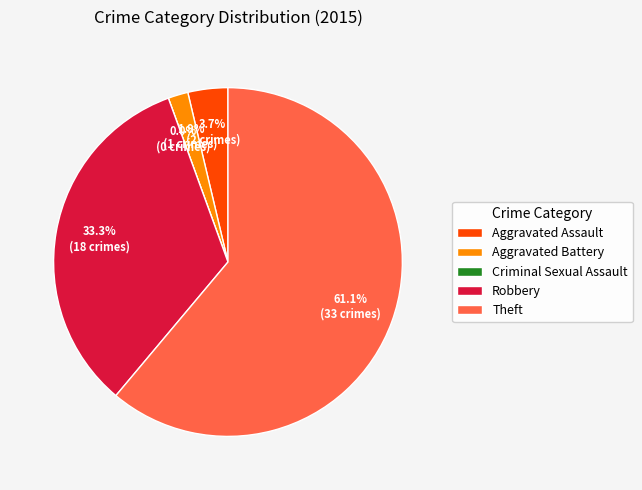

Which slice is the largest?

Theft